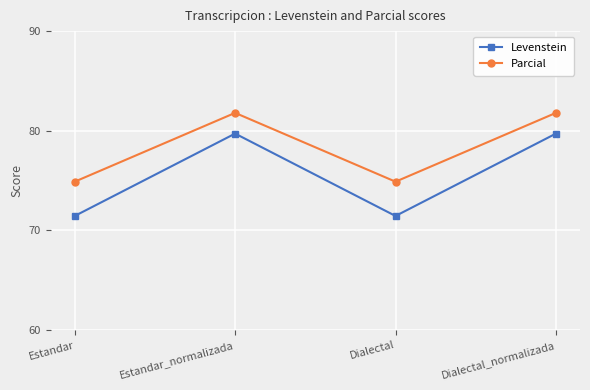

What is the minimum value for Levenstein?

71.5